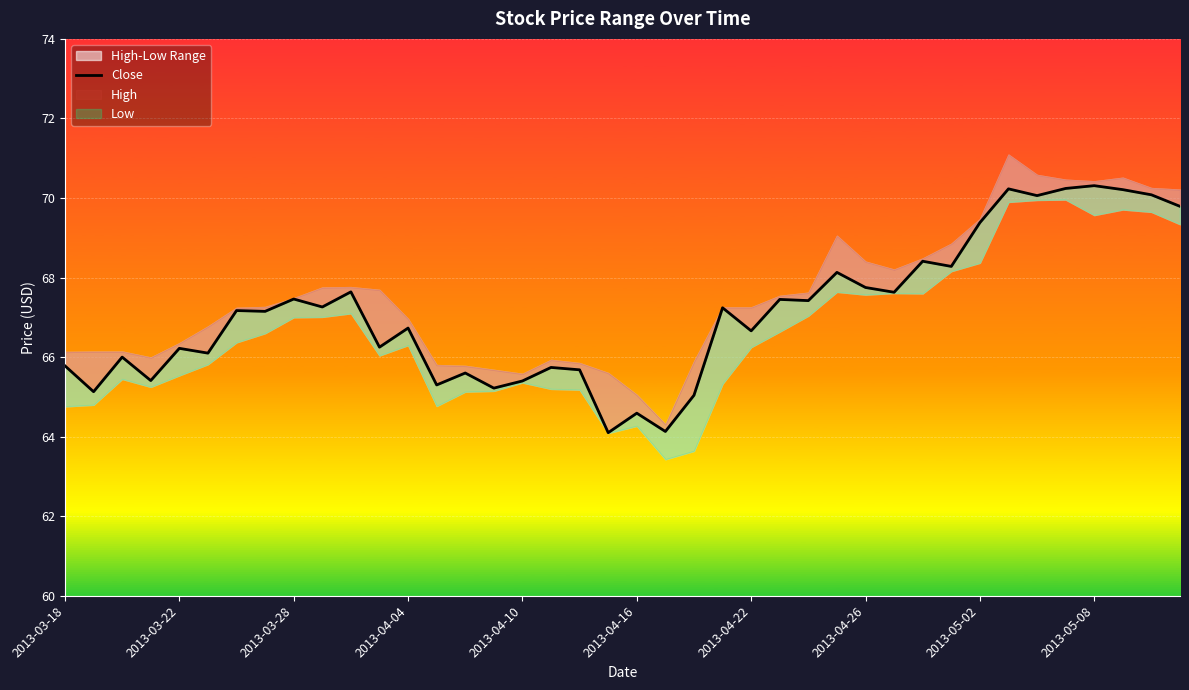

The value at 37 is 98.5. True or false?

False